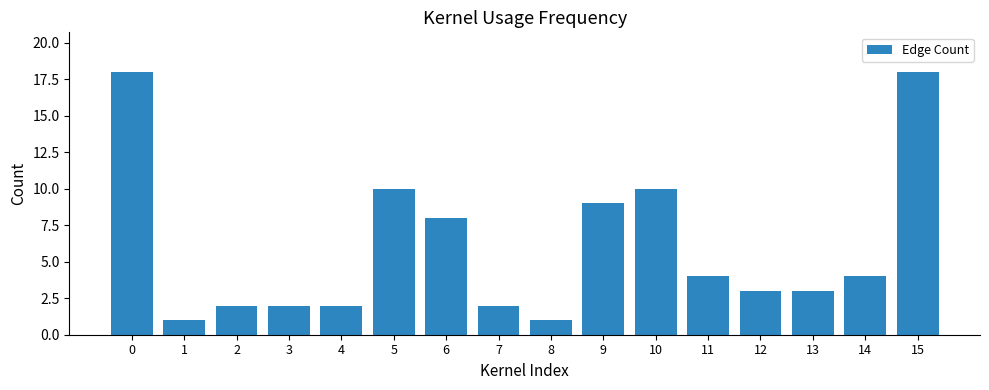

Does the chart contain any negative values?

No